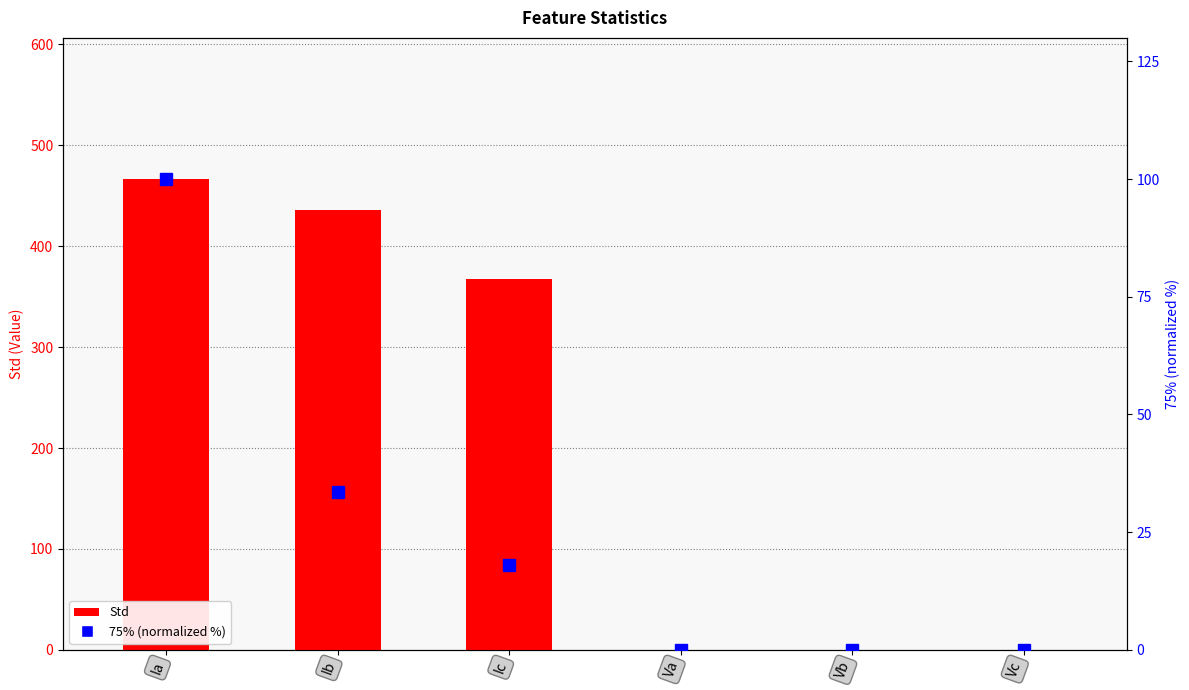

What is the greatest value displayed?

466.5